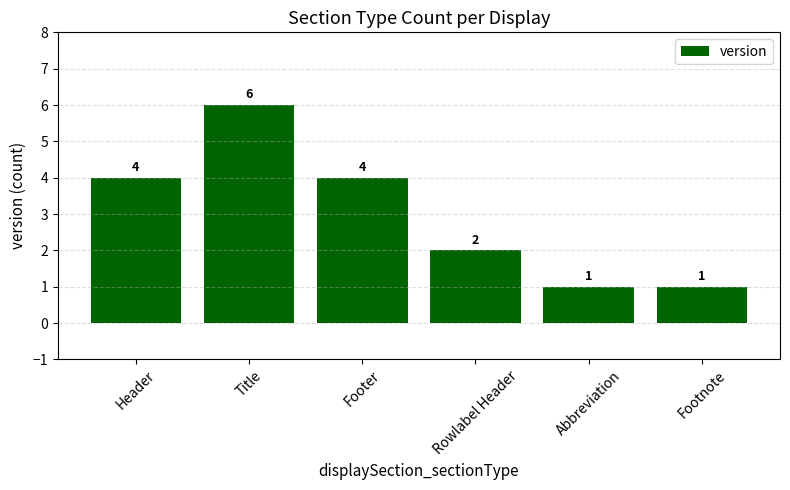

What is the ratio of the value at Footer to the value at Rowlabel Header?

2.0